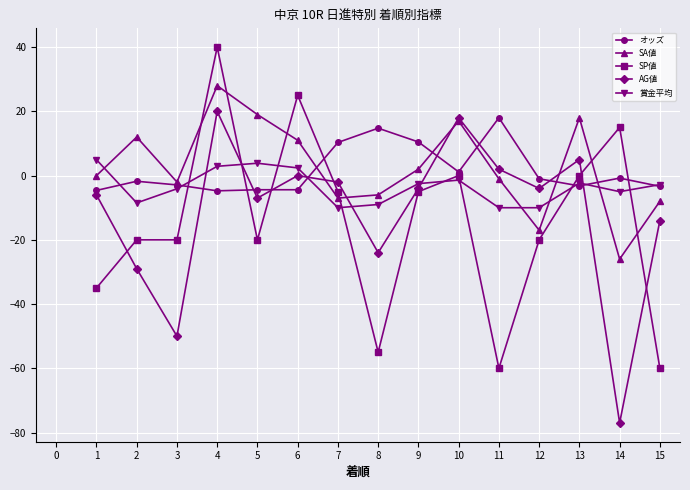

At which category is the sum across all series the highest?

4